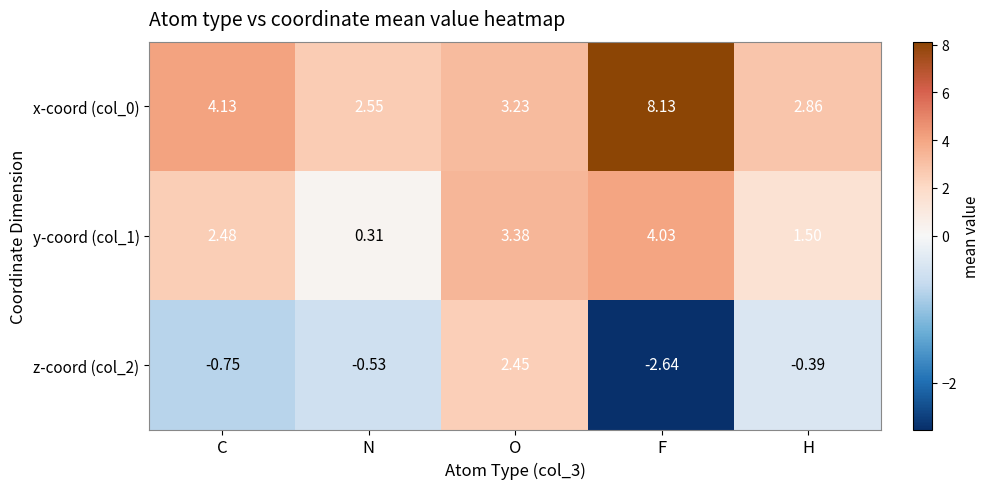

What is the difference between the highest and lowest values at F?

10.8